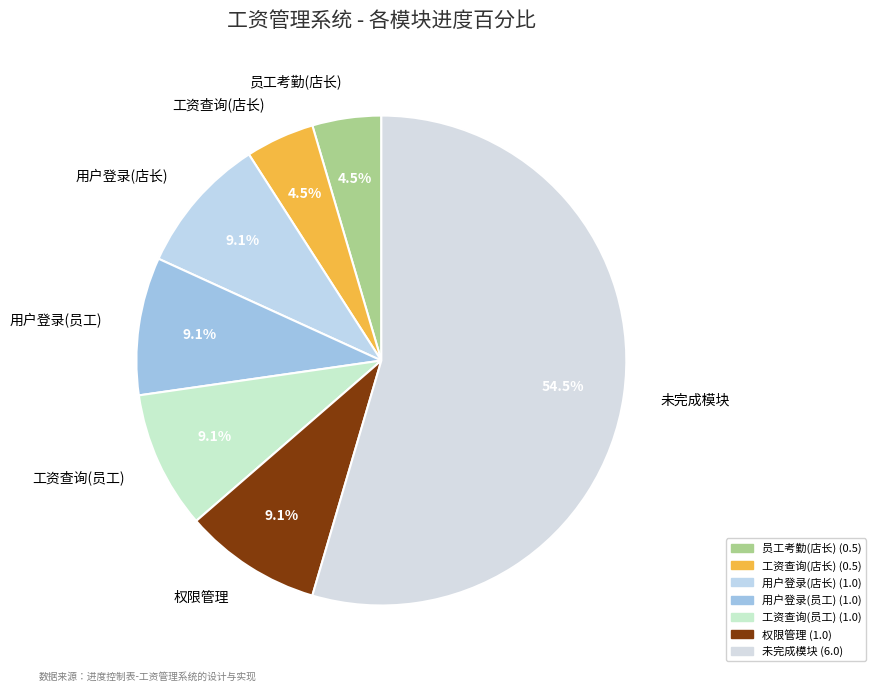

What percentage is NOT represented by 工资查询(员工)?

90.9%